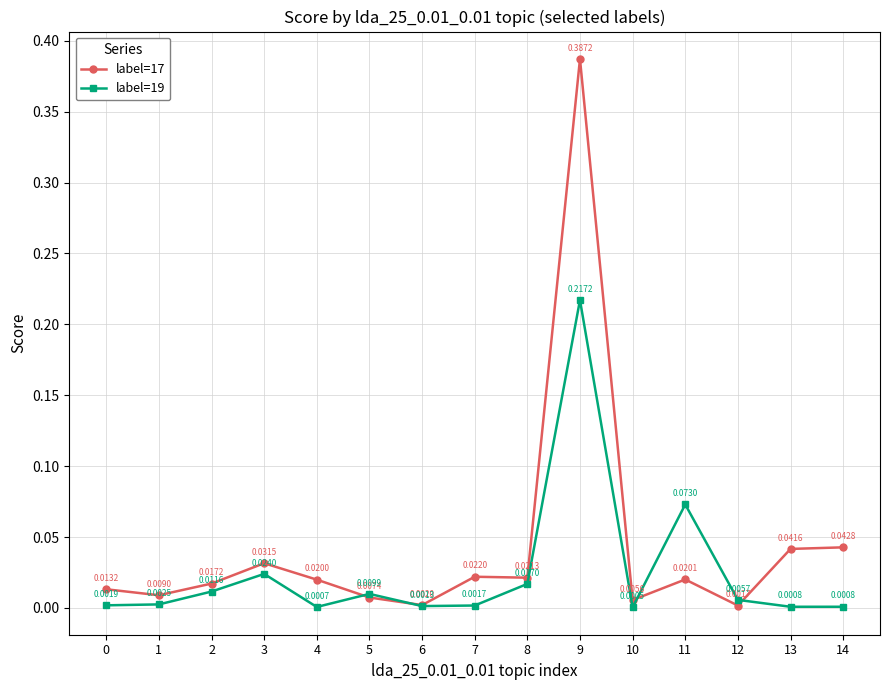

Does the chart have visible grid lines?

Yes